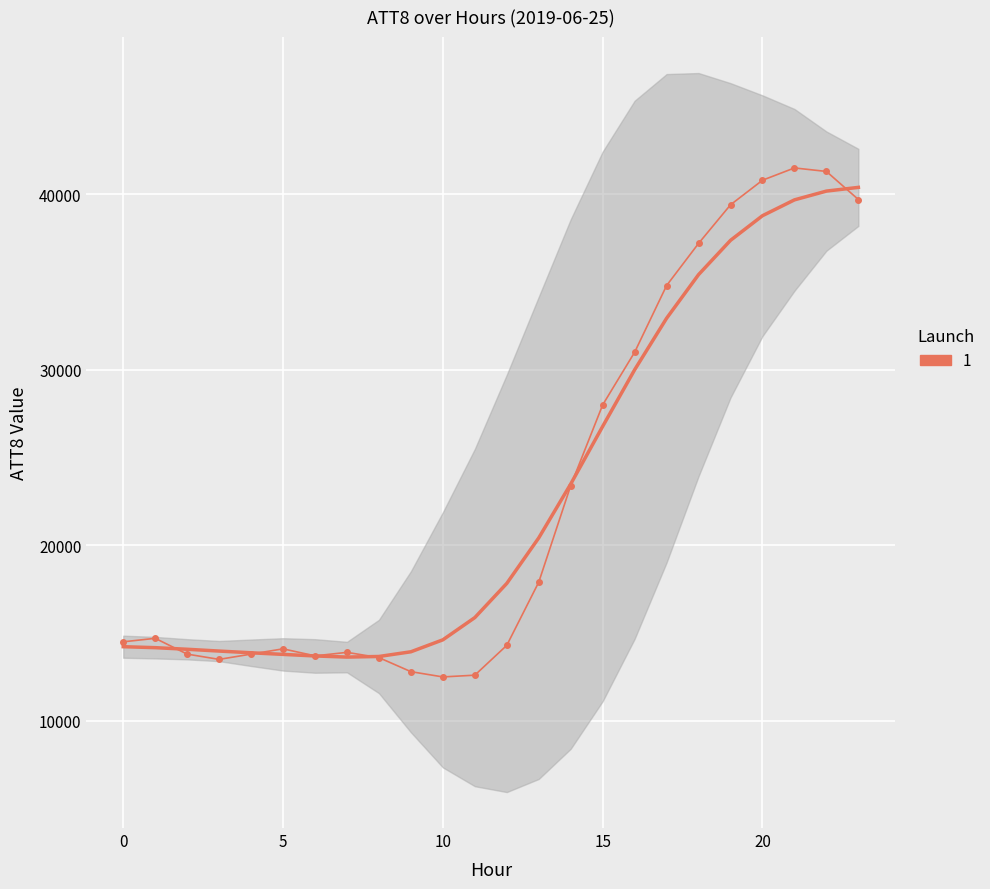

Which category has the lowest value across all series?

10